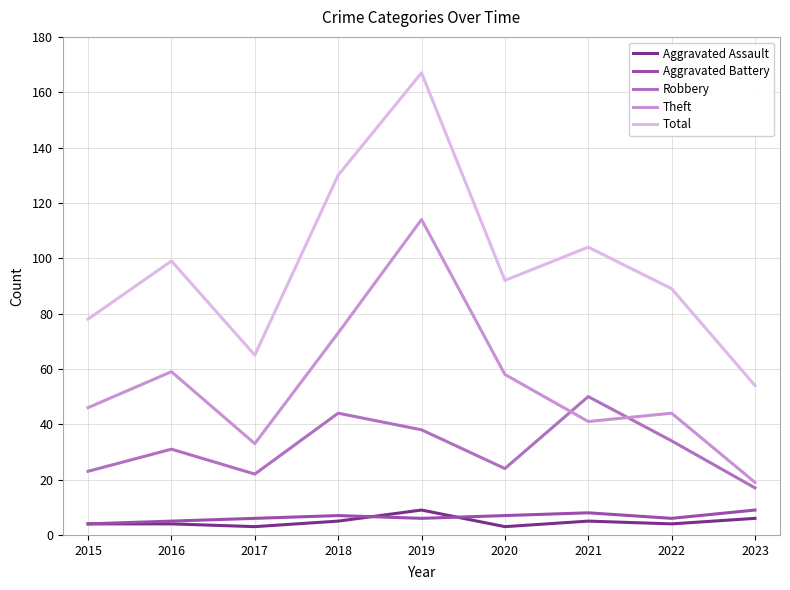

True or false: Robbery and Total intersect in this chart.

False